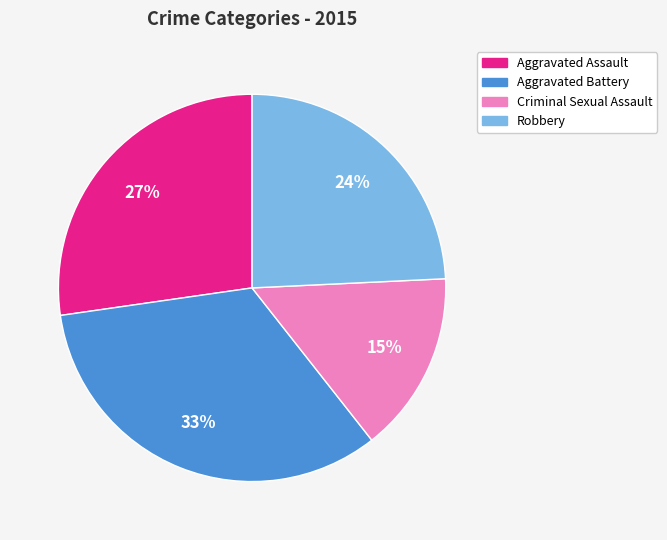

Does Aggravated Assault represent more than half of the total?

No